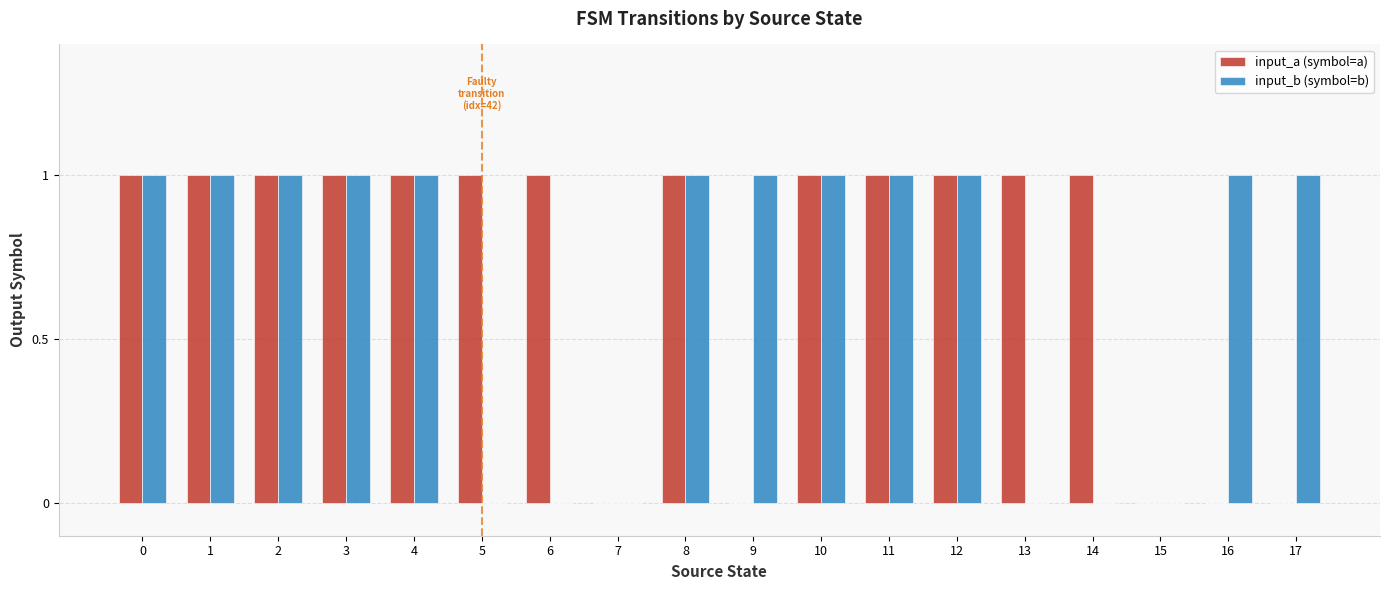

How many groups of bars are there?

18